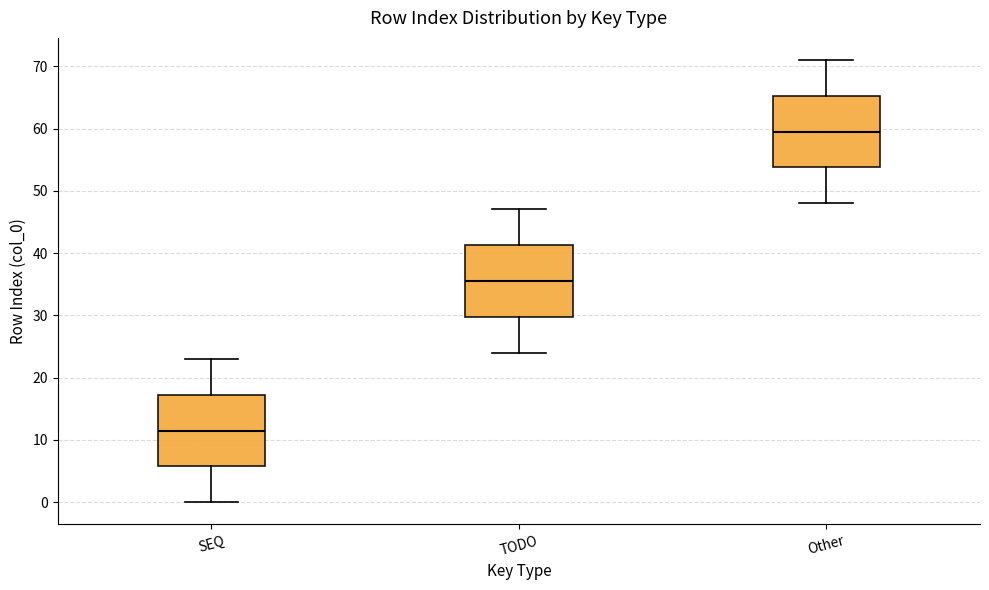

Reading left to right, transcribe this box plot: for each box, give where its median line is, the range the box spans, and where its two whiskers end, as read against the y-axis. The values are not printed on the chart, so give them approximately, as read against the axis.

SEQ: median 12, box 6 to 17, whiskers 0 to 23
TODO: median 36, box 30 to 41, whiskers 24 to 47
Other: median 60, box 54 to 65, whiskers 48 to 71